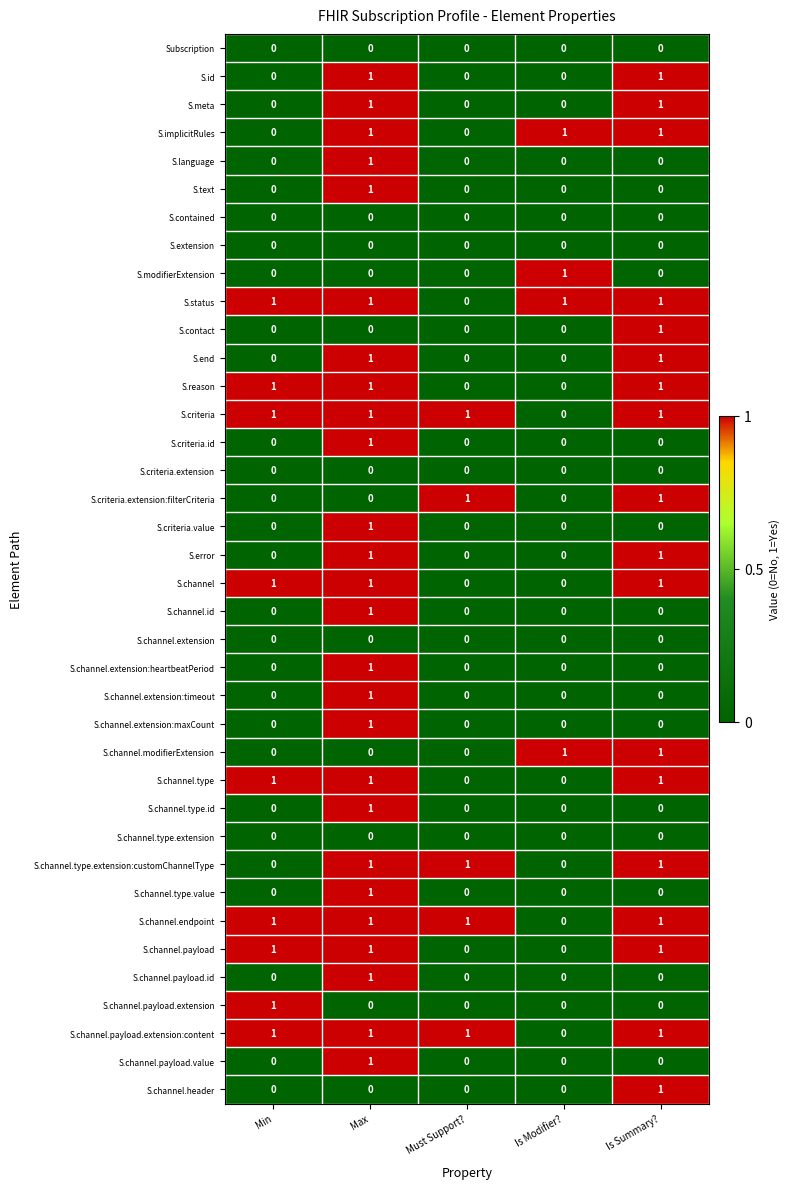

True or false: S.channel.extension:heartbeatPeriod has a value of 1 at Max.

True